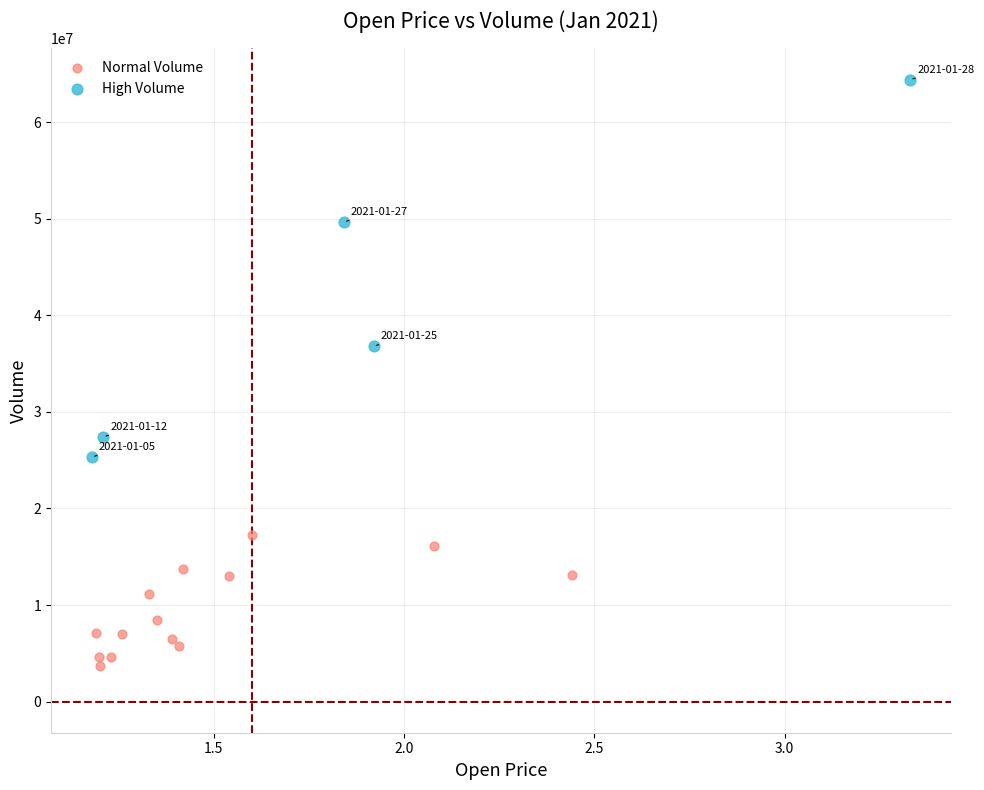

Which series has the widest spread of Y values?

High Volume